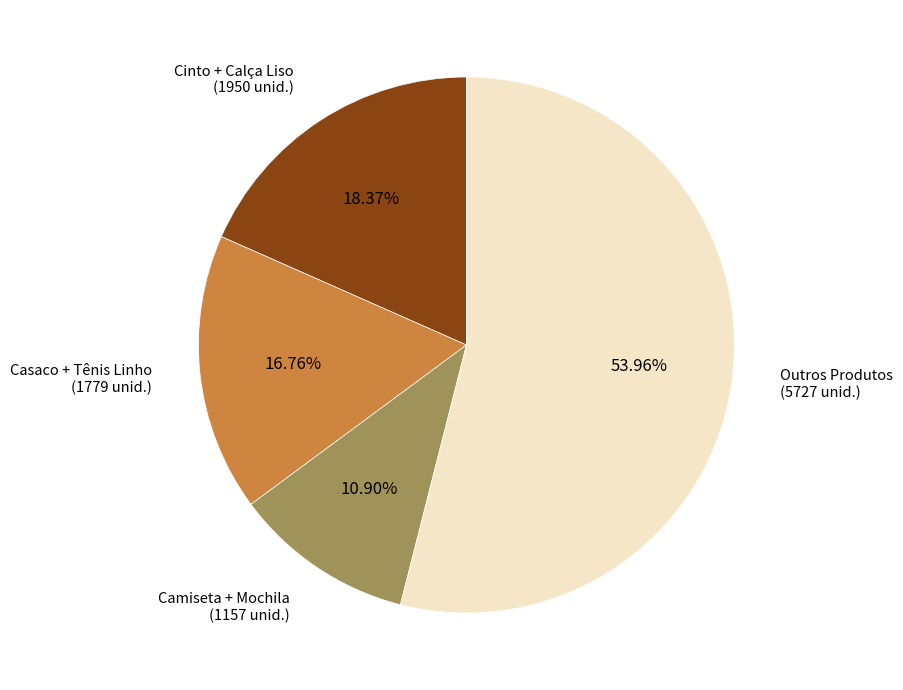

Is there any slice that represents more than half of the pie?

Yes